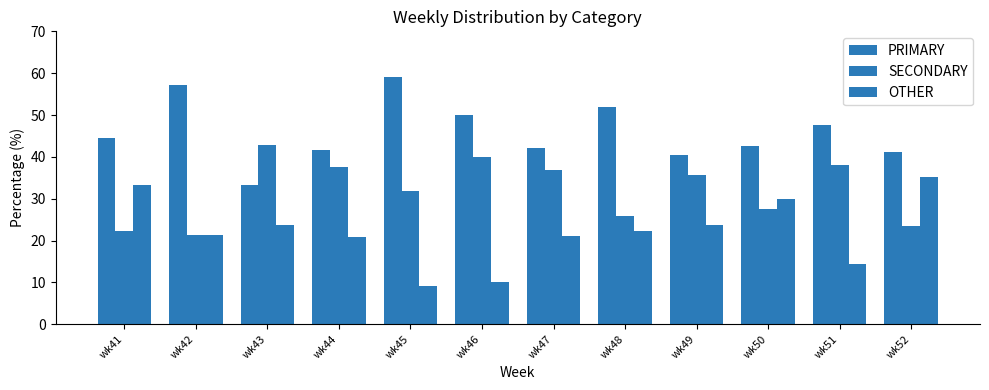

What is the value of the OTHER bar at the 12th from the left?

35.3